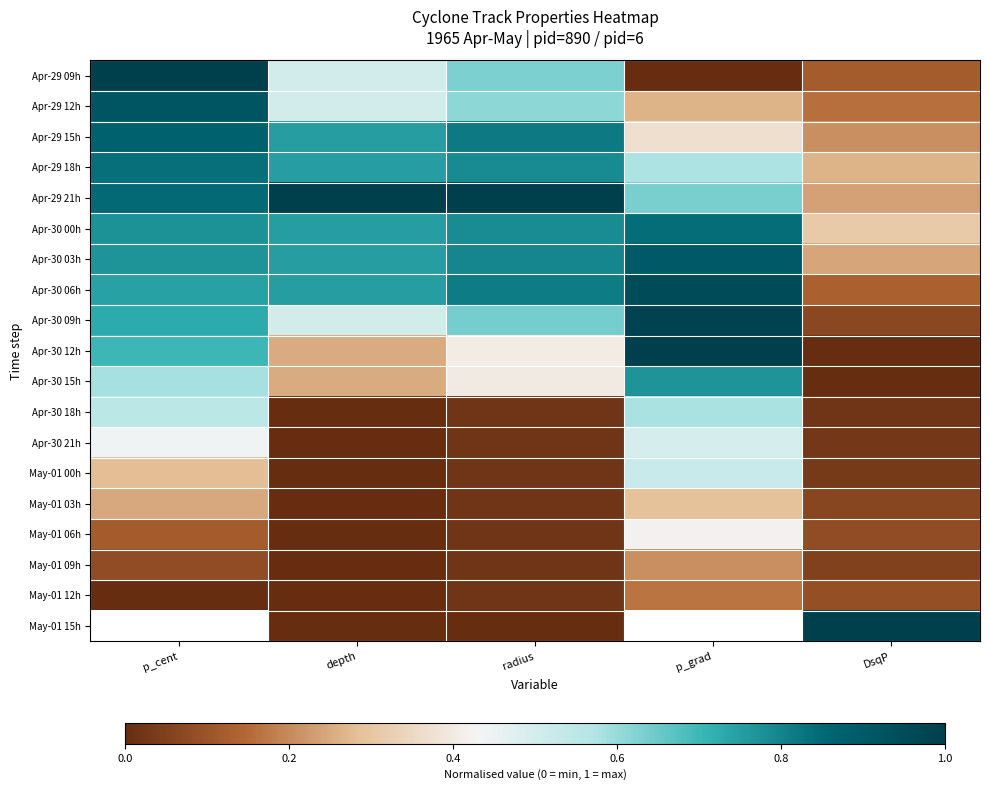

How many categories are shown in the chart?

5